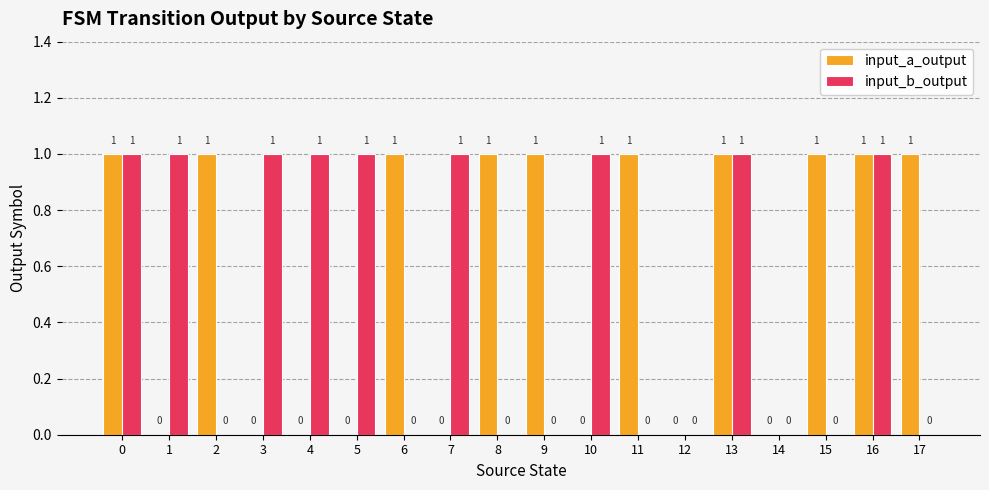

Between 1 and 14, which series saw the biggest shift?

input_b_output